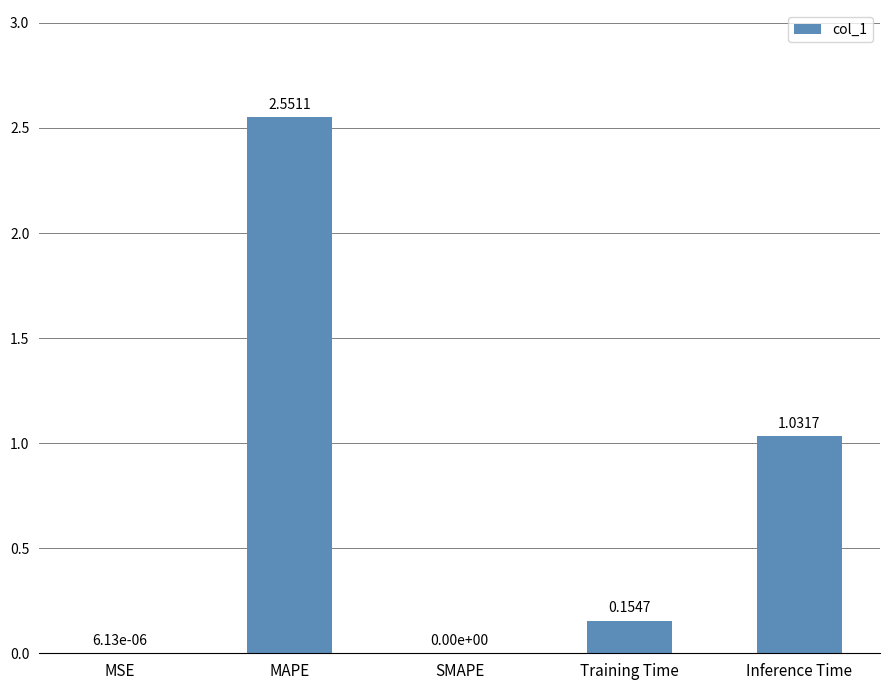

Which category has the highest value across all series?

MAPE